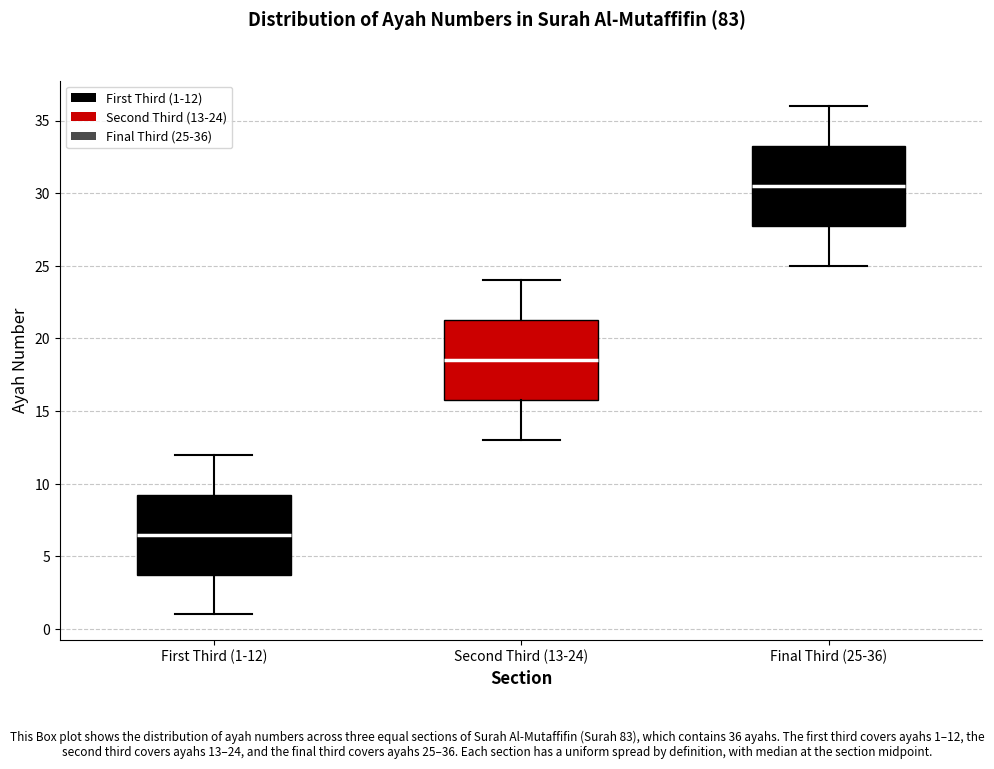

Reading left to right, transcribe this box plot: for each box, give where its median line is, the range the box spans, and where its two whiskers end, as read against the y-axis. The values are not printed on the chart, so give them approximately, as read against the axis.

First Third (1-12): median 6.5, box 4.0 to 9.5, whiskers 1.0 to 12.0
Second Third (13-24): median 18.5, box 16.0 to 21.5, whiskers 13.0 to 24.0
Final Third (25-36): median 30.5, box 28.0 to 33.5, whiskers 25.0 to 36.0